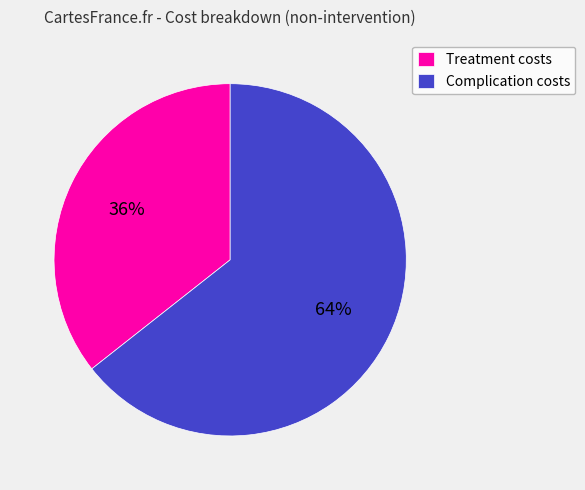

Which category has the smallest portion of the pie?

Treatment costs